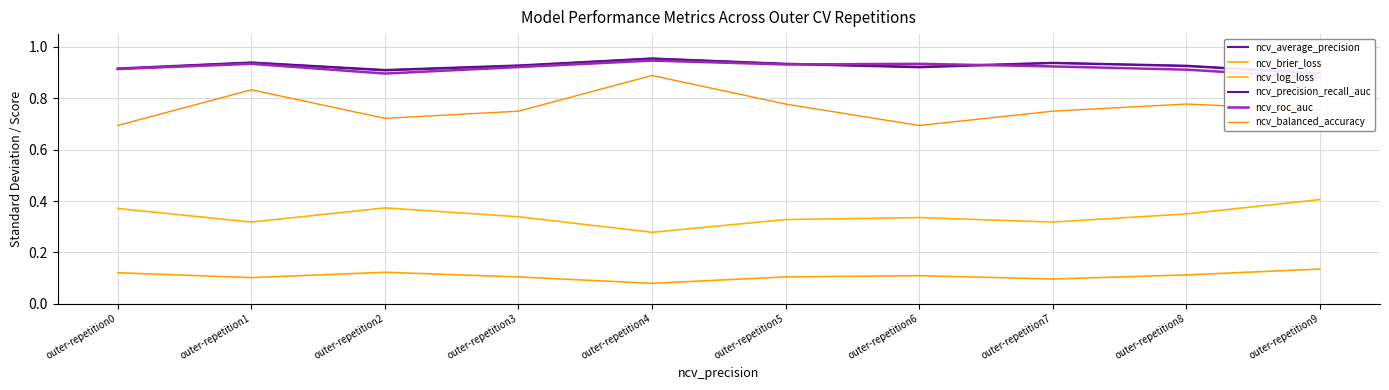

Reading left to right, extract all data points from this chart.

ncv_average_precision: outer-repetition0=0.9	outer-repetition1=0.9	outer-repetition2=0.9	outer-repetition3=0.9	outer-repetition4=1.0	outer-repetition5=0.9	outer-repetition6=0.9	outer-repetition7=0.9	outer-repetition8=0.9	outer-repetition9=0.9
ncv_brier_loss: outer-repetition0=0.1	outer-repetition1=0.1	outer-repetition2=0.1	outer-repetition3=0.1	outer-repetition4=0.1	outer-repetition5=0.1	outer-repetition6=0.1	outer-repetition7=0.1	outer-repetition8=0.1	outer-repetition9=0.1
ncv_log_loss: outer-repetition0=0.4	outer-repetition1=0.3	outer-repetition2=0.4	outer-repetition3=0.3	outer-repetition4=0.3	outer-repetition5=0.3	outer-repetition6=0.3	outer-repetition7=0.3	outer-repetition8=0.4	outer-repetition9=0.4
ncv_precision_recall_auc: outer-repetition0=0.9	outer-repetition1=0.9	outer-repetition2=0.9	outer-repetition3=0.9	outer-repetition4=1.0	outer-repetition5=0.9	outer-repetition6=0.9	outer-repetition7=0.9	outer-repetition8=0.9	outer-repetition9=0.9
ncv_roc_auc: outer-repetition0=0.9	outer-repetition1=0.9	outer-repetition2=0.9	outer-repetition3=0.9	outer-repetition4=0.9	outer-repetition5=0.9	outer-repetition6=0.9	outer-repetition7=0.9	outer-repetition8=0.9	outer-repetition9=0.9
ncv_balanced_accuracy: outer-repetition0=0.7	outer-repetition1=0.8	outer-repetition2=0.7	outer-repetition3=0.8	outer-repetition4=0.9	outer-repetition5=0.8	outer-repetition6=0.7	outer-repetition7=0.8	outer-repetition8=0.8	outer-repetition9=0.8